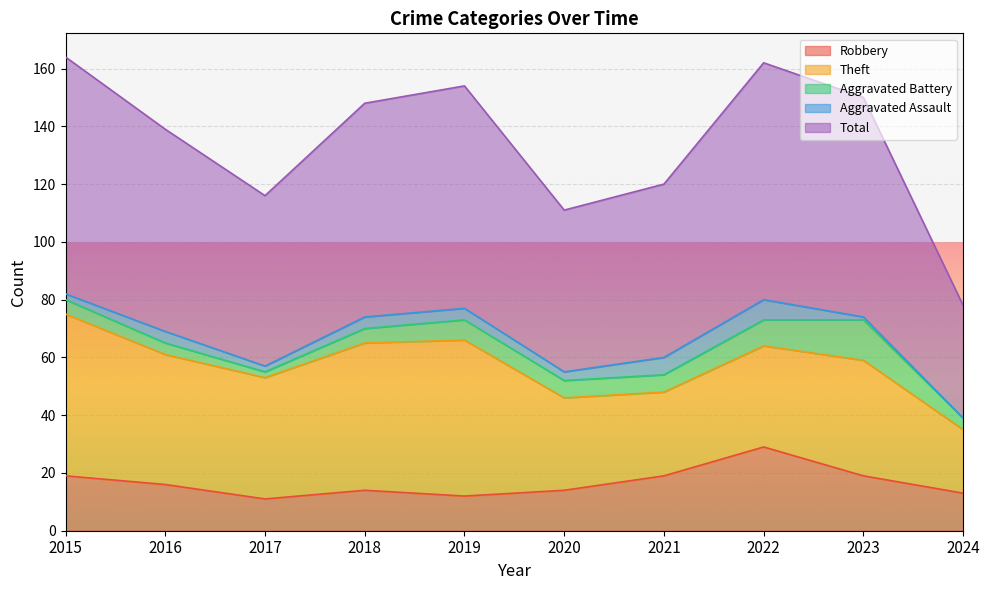

Where does the Robbery series first go above 16?

2015